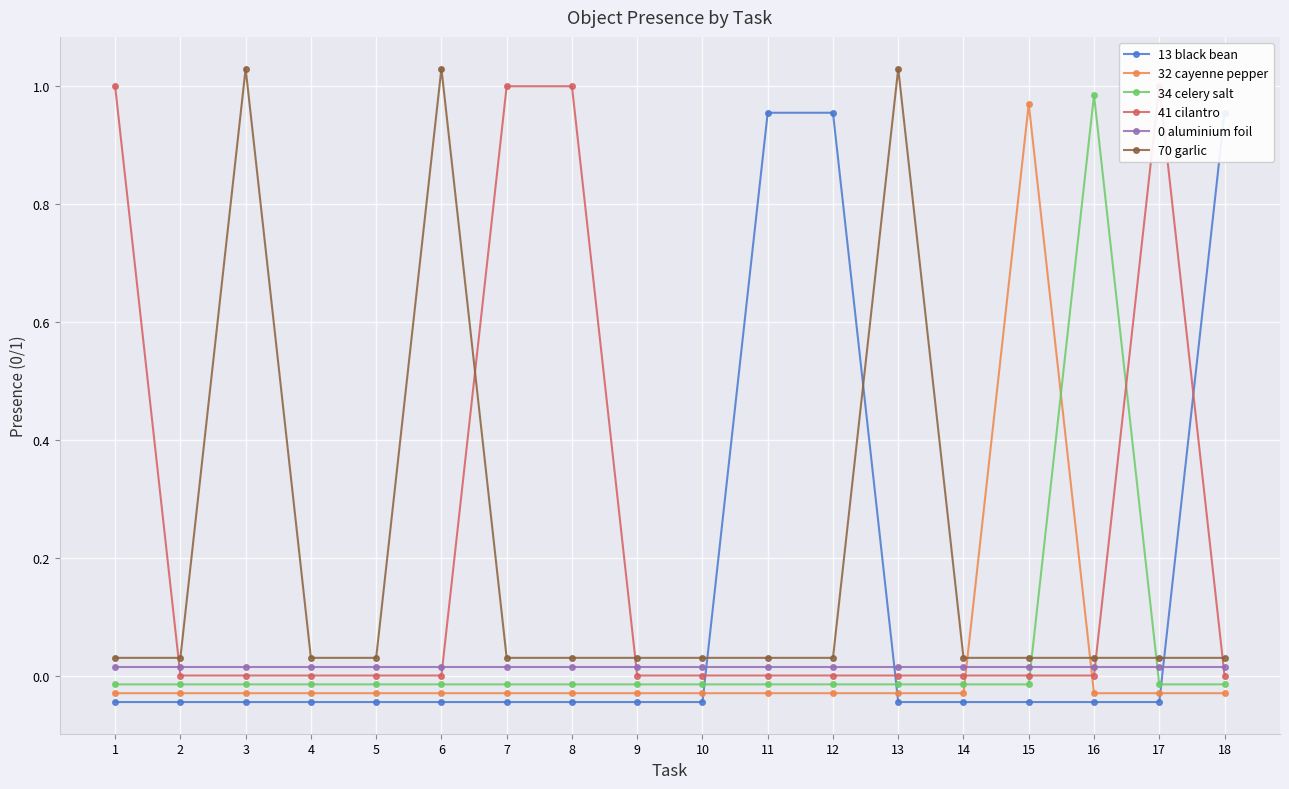

What is the total value across all series at 1?

1.0